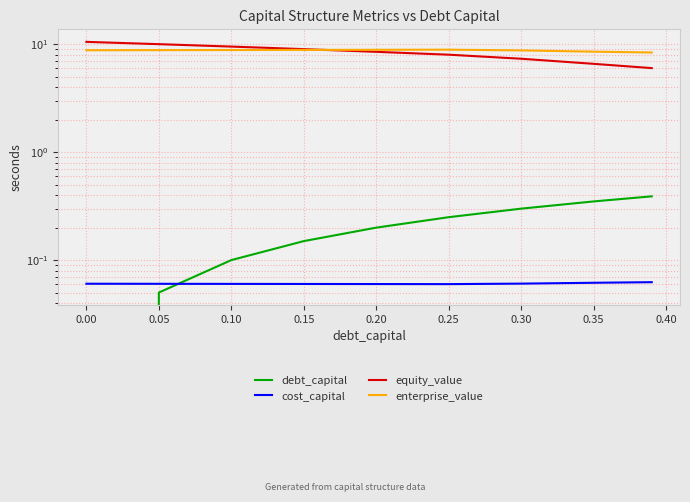

Is the value of equity_value at 0.25 greater than the value of cost_capital at 0.35?

Yes